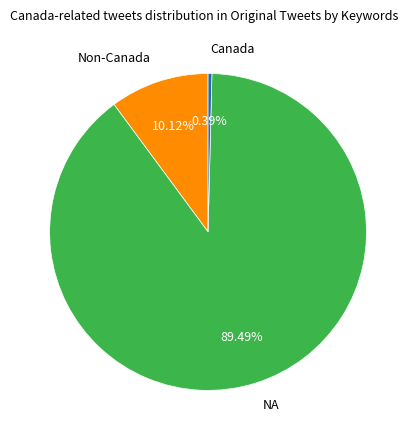

Rank the categories by value from lowest to highest.

Canada, Non-Canada, NA